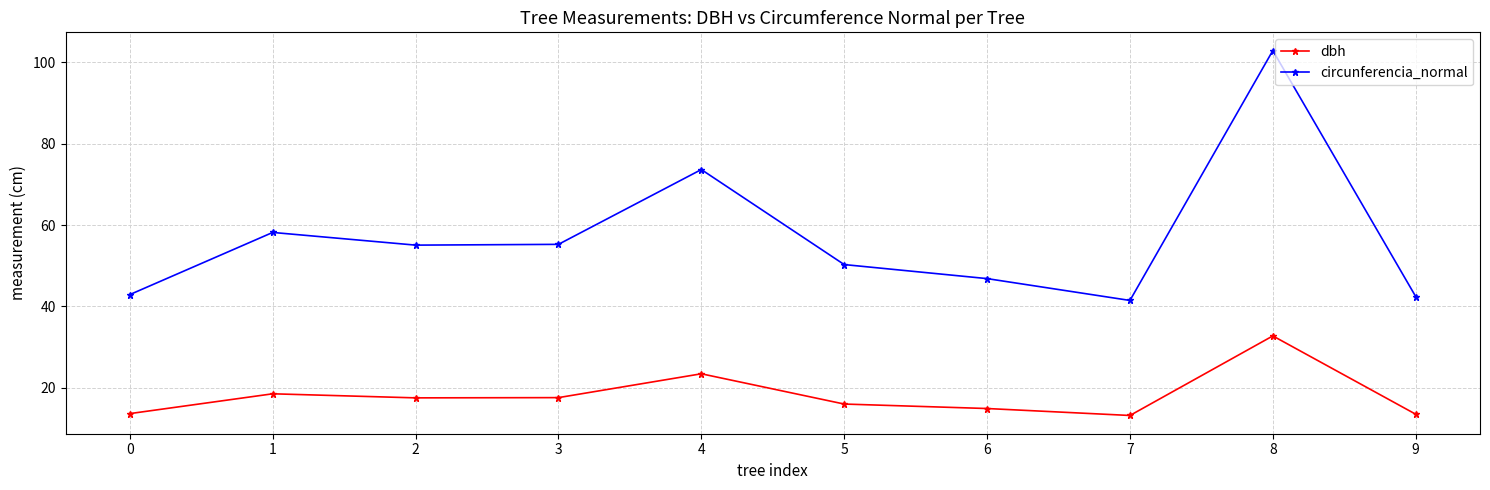

What is the sum of the circunferencia_normal values at 6 and 2?

101.9